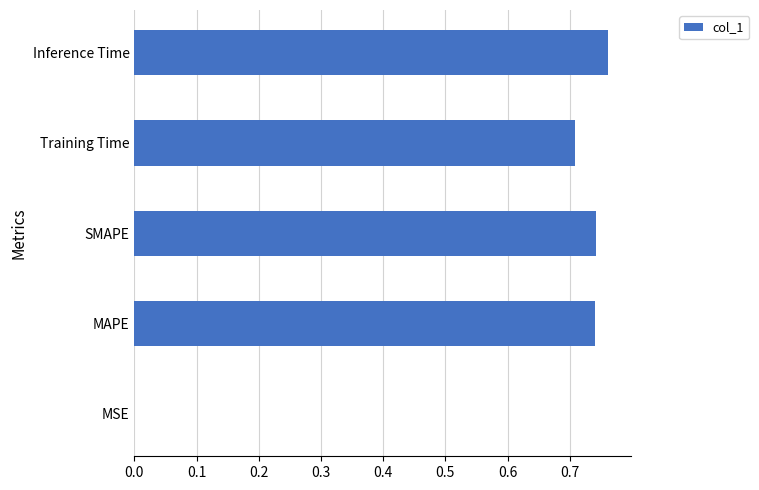

Which has a higher value, MSE or SMAPE?

SMAPE